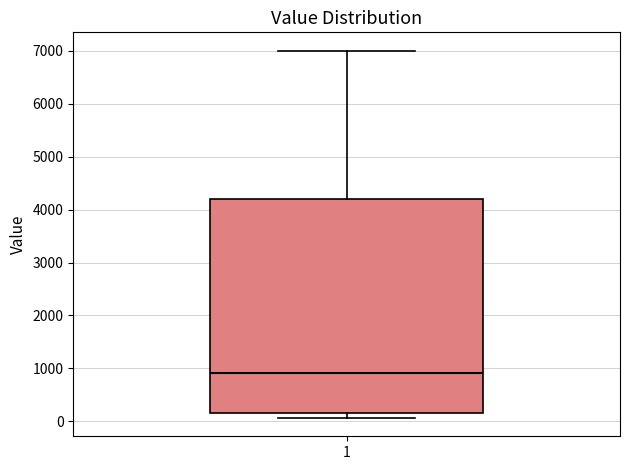

Read this box plot against the y-axis: the position of the median line, the range covered by the box, and the ends of both whiskers. The values are not printed on the chart, so give them approximately, as read against the axis.

median 900, box 200 to 4200, whiskers 100 to 7000